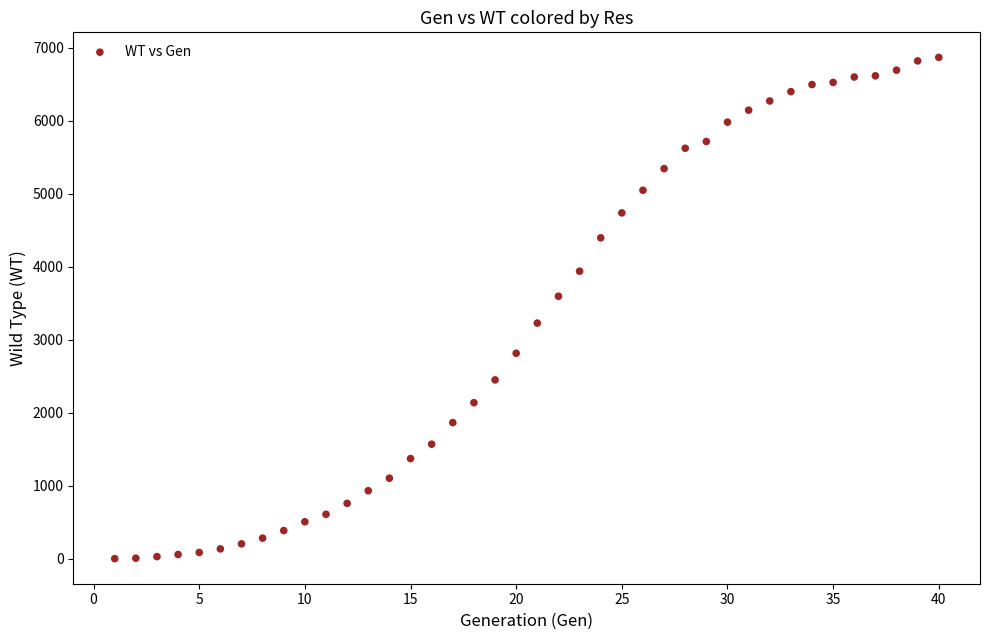

What is the range of X values (max minus min)?

39